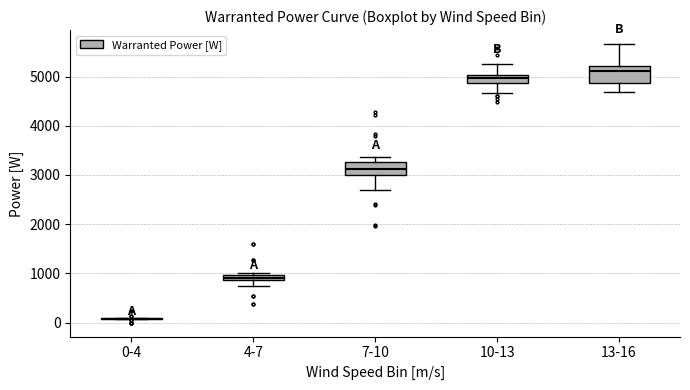

Where is the upper edge of the box for 13-16 on the y-axis? The values are not printed on the chart, so give them approximately, as read against the axis.

5200